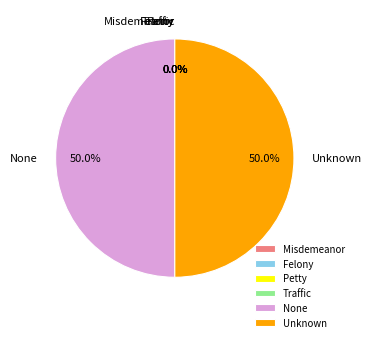

How much of the chart is everything except Unknown?

50.0%